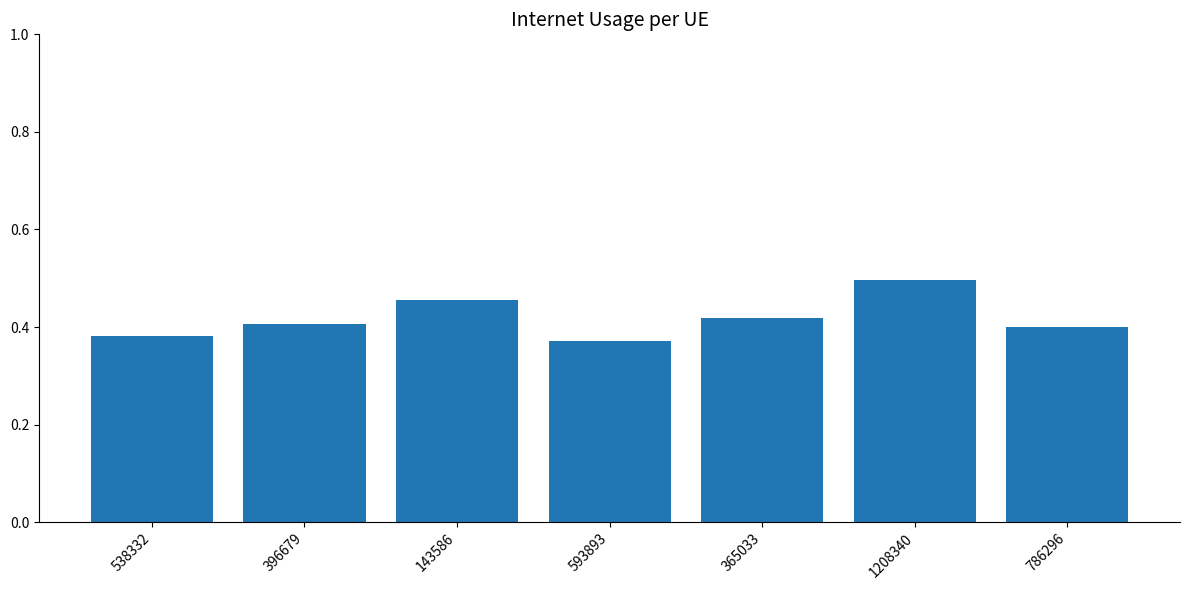

Does the chart contain stacked bars?

No